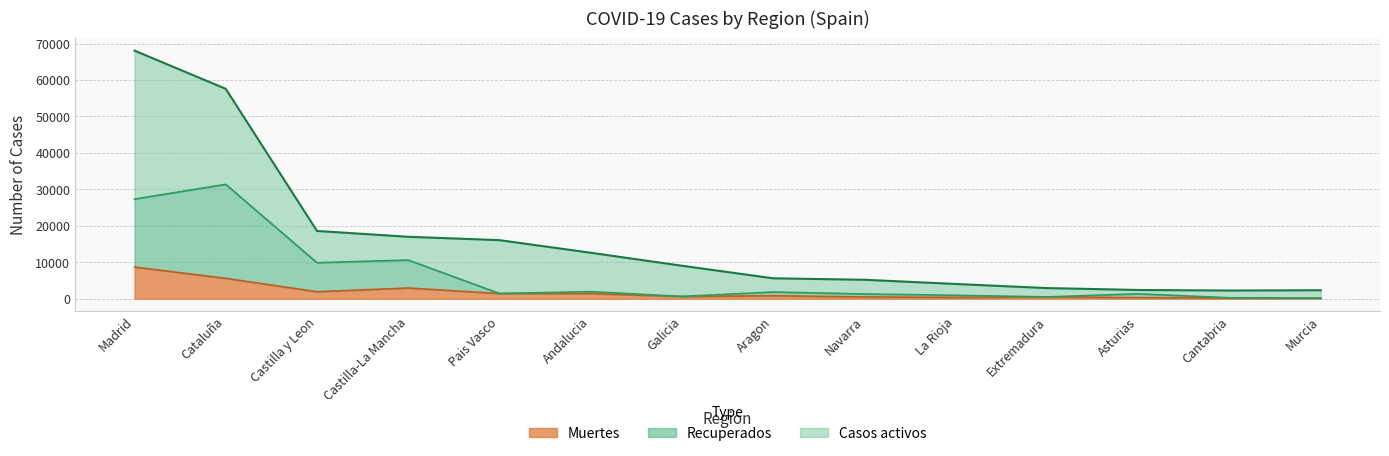

True or false: Muertes and Recuperados intersect in this chart.

False